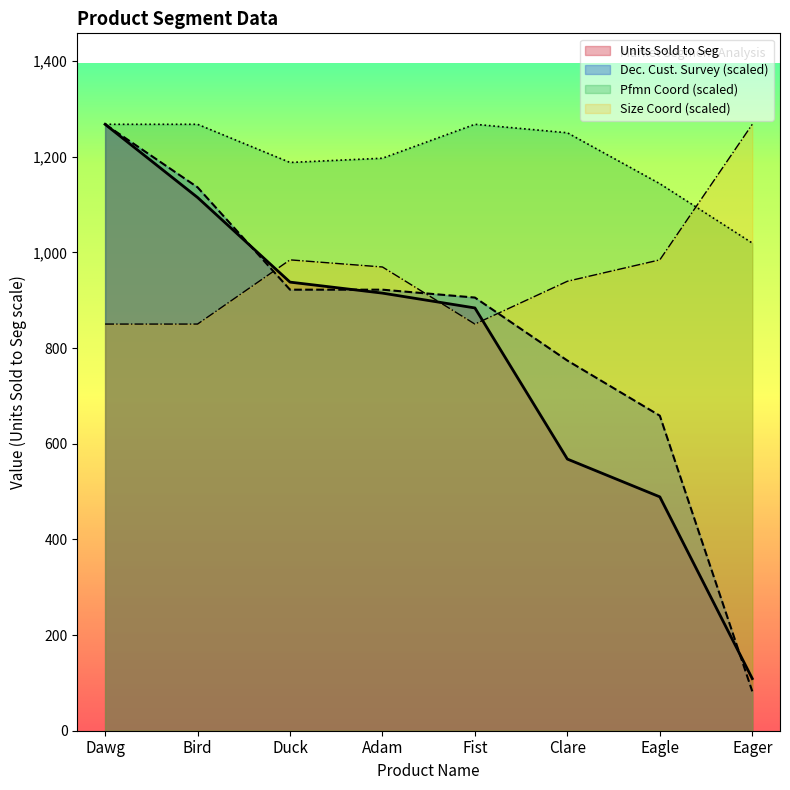

Reading right to left, extract all data points from this chart.

Units Sold to Seg: 109.0	489.0	568.0	884.0	915.0	938.0	1115.0	1268.0
Dec. Cust. Survey: 82.3	658.7	774.0	905.7	922.2	922.2	1136.3	1268.0
Pfmn Coord: 1019.7	1143.9	1250.3	1268.0	1197.1	1188.2	1268.0	1268.0
Size Coord: 1268.0	984.6	939.8	850.3	969.6	984.6	850.3	850.3